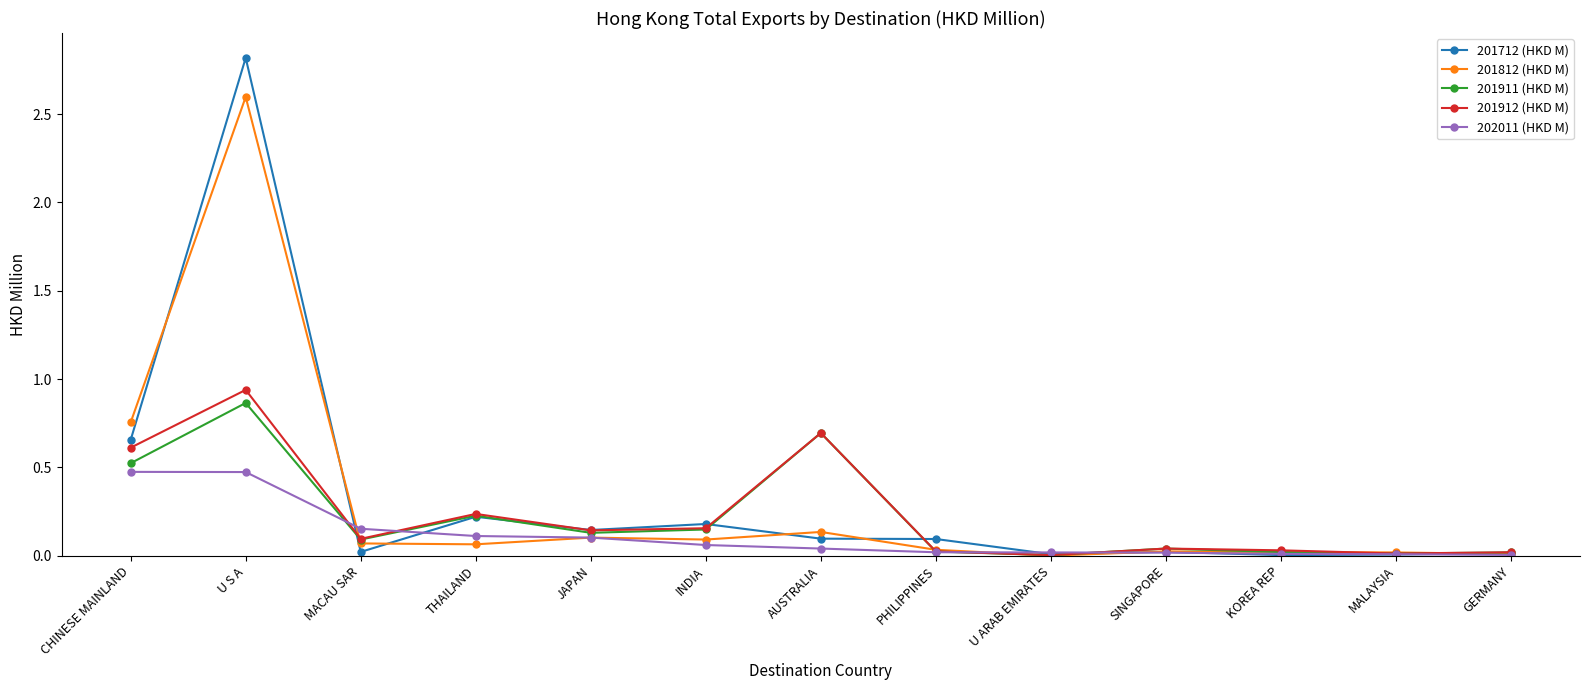

What is the label of the 7th point from the right?

AUSTRALIA